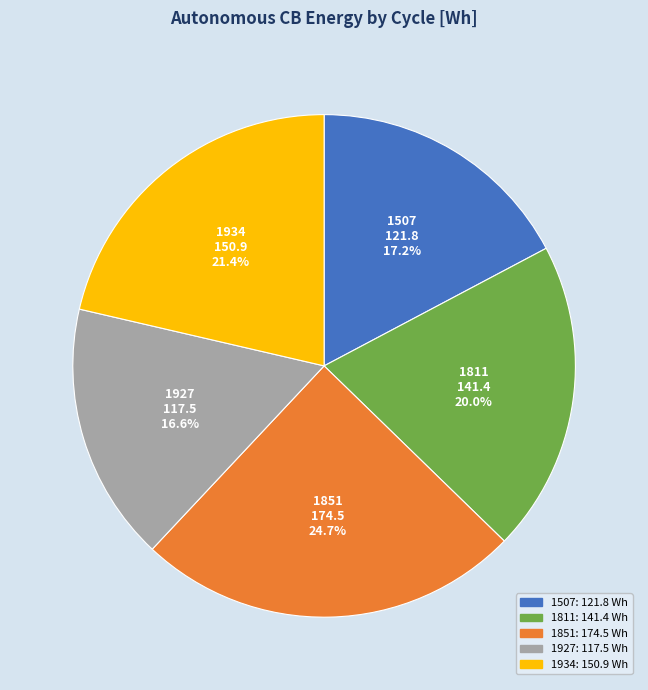

To the nearest percent, what percentage of the pie is 1934?

21%